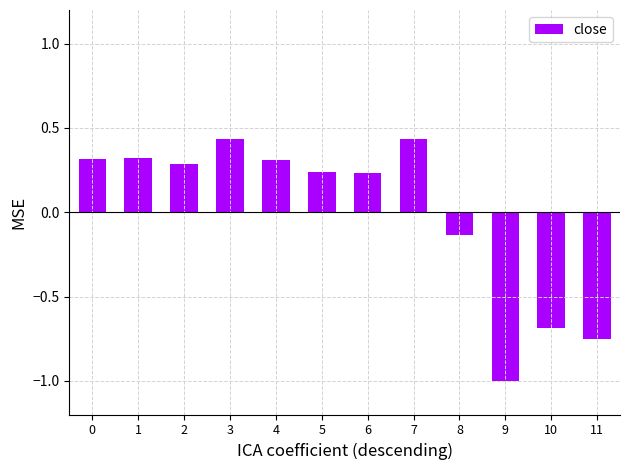

Which category has the lowest value across all series?

9